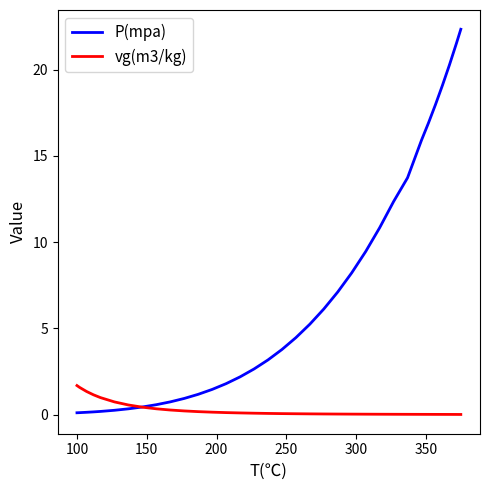

How many values in the P(mpa) series exceed 3?

18